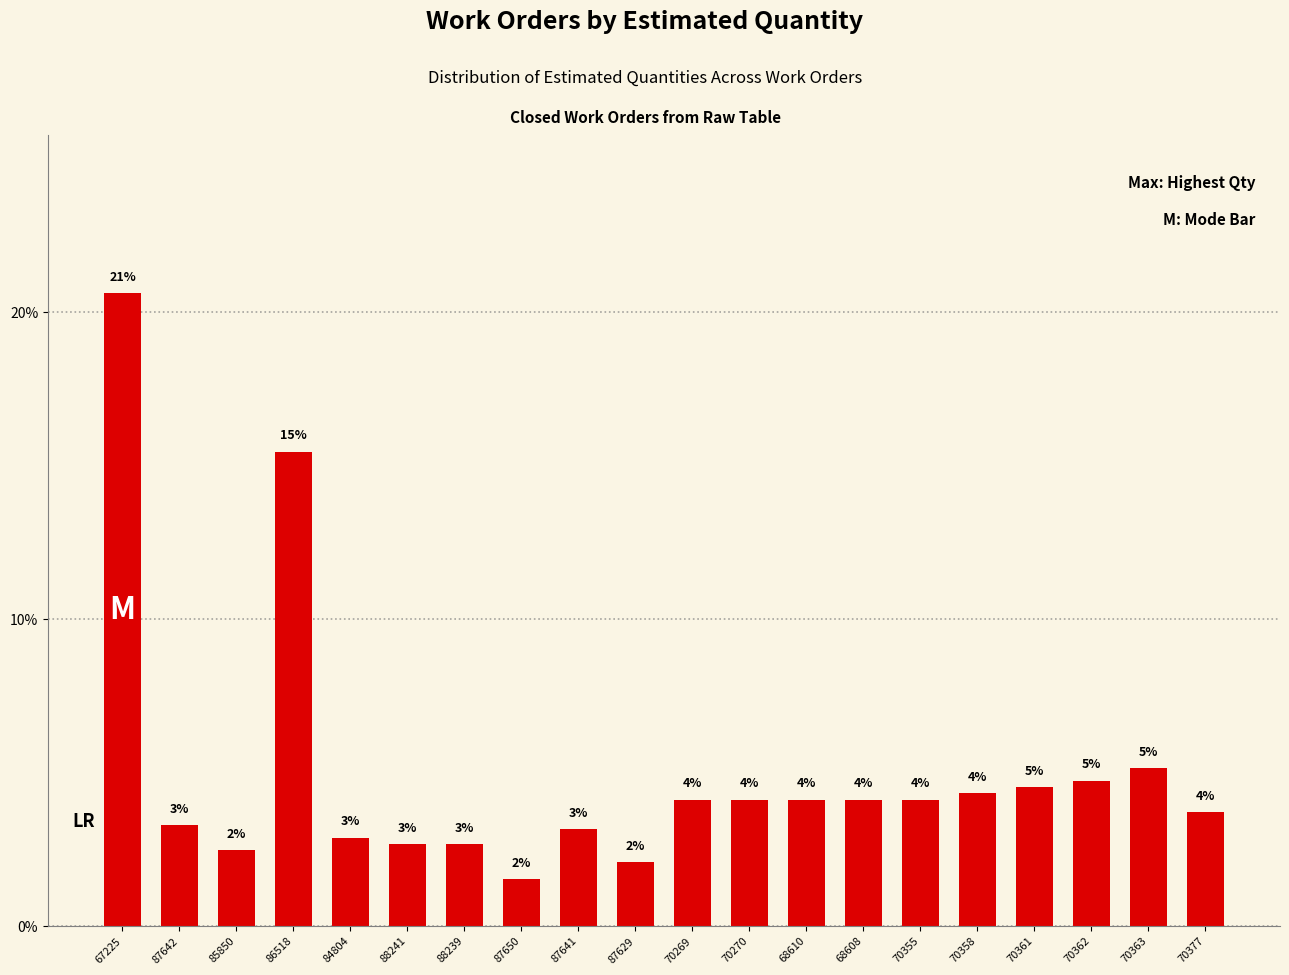

The value at 84804 is 2.9. True or false?

True